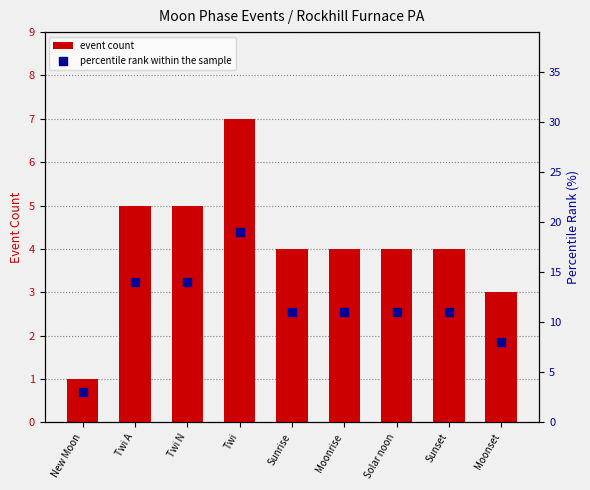

What are all the series names shown in the legend?

event count, percentile rank within the sample